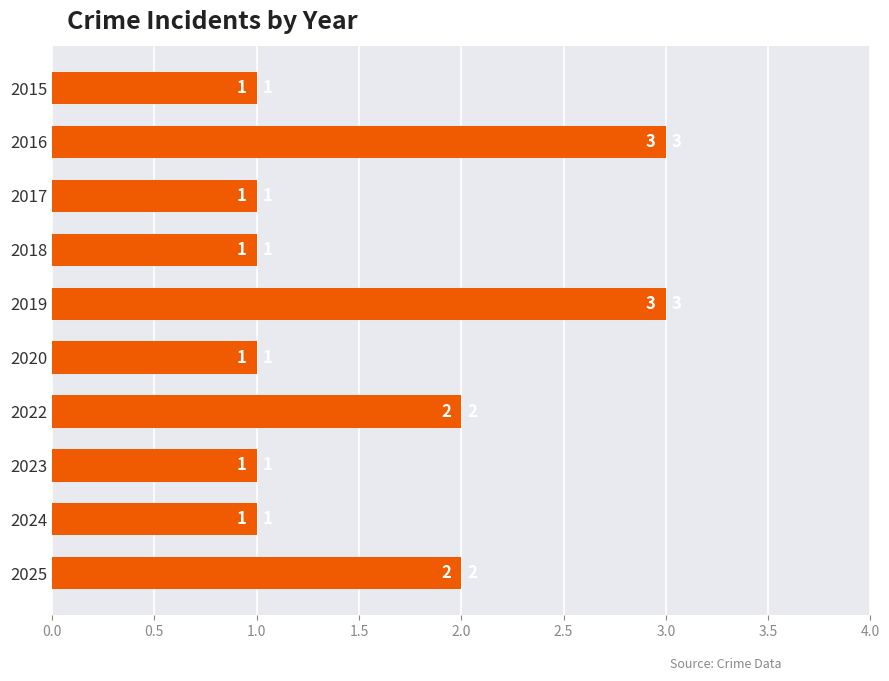

What is the value of the 2nd bar from the top?

3